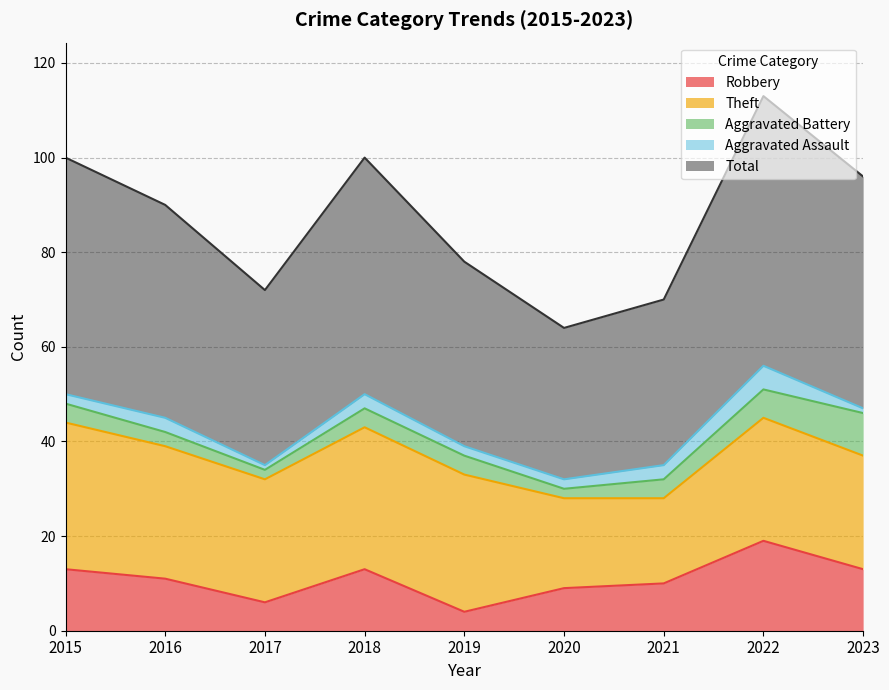

Is it true that Total equals 63 at 2017?

False